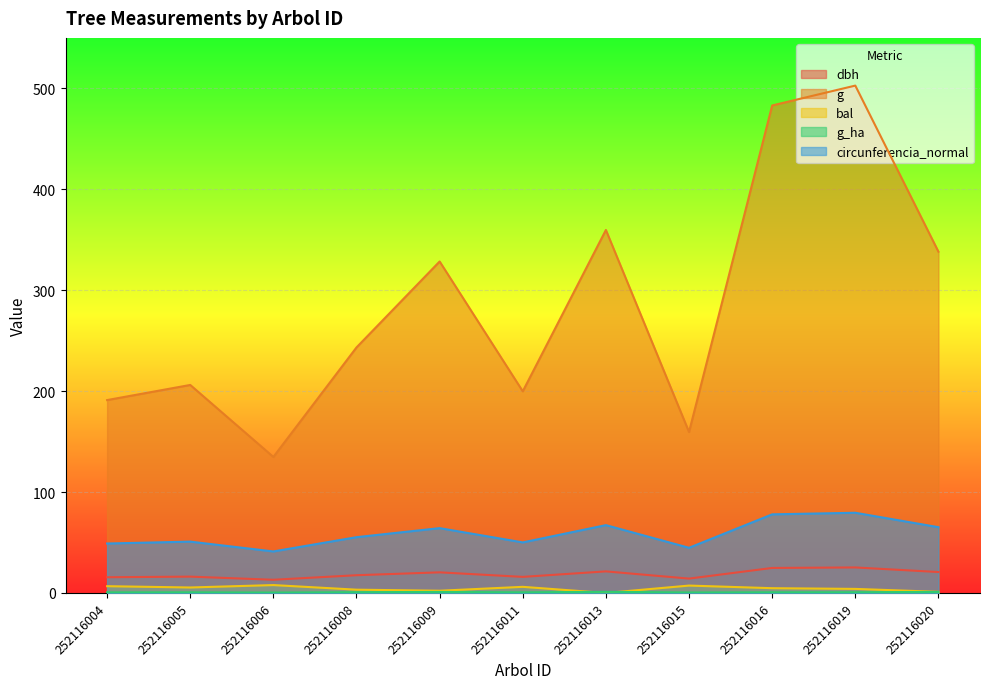

At how many categories does at least one series exceed 186?

9